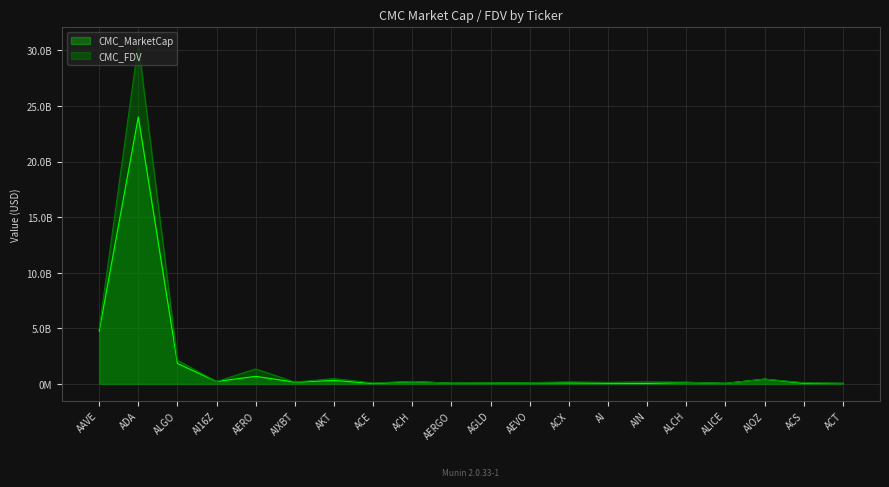

What is the label of the 9th point from the left?

ACH